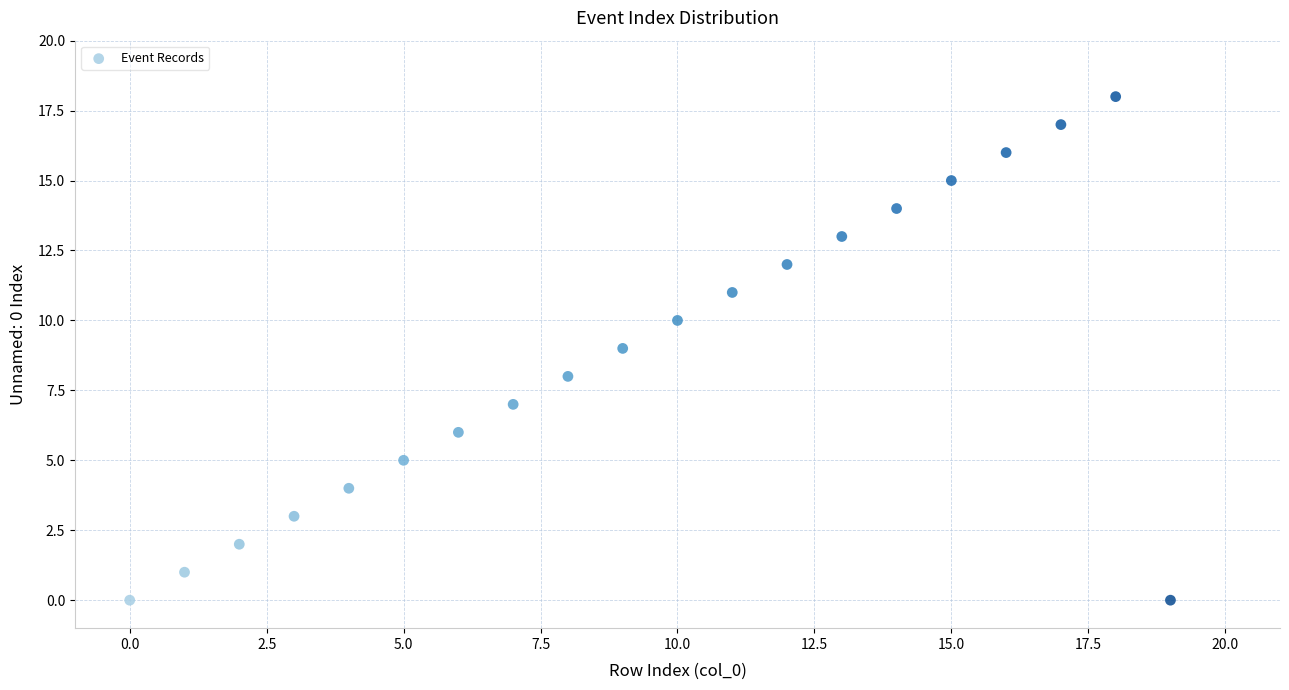

What is the range of Y values (max minus min)?

18